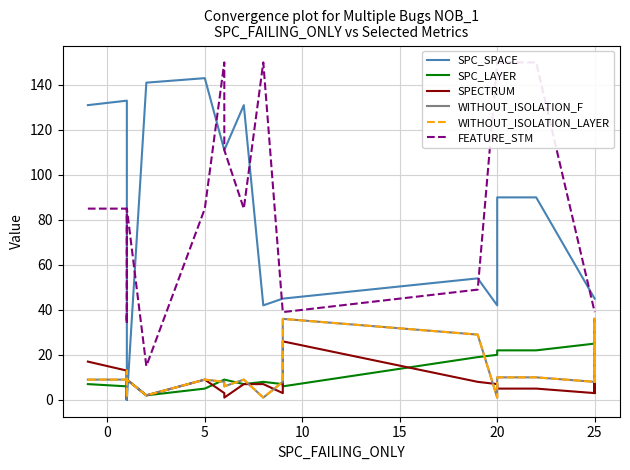

True or false: SPC_SPACE has more than 0 points higher than both neighbors.

True